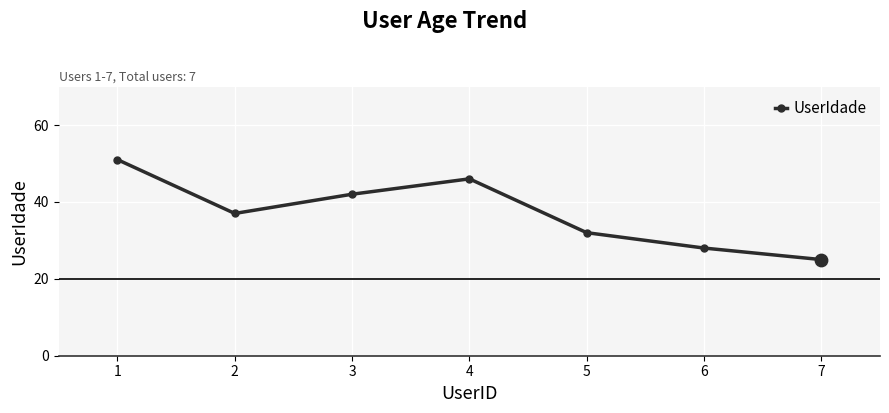

What is the ratio of the value at 6 to the value at 4?

0.6